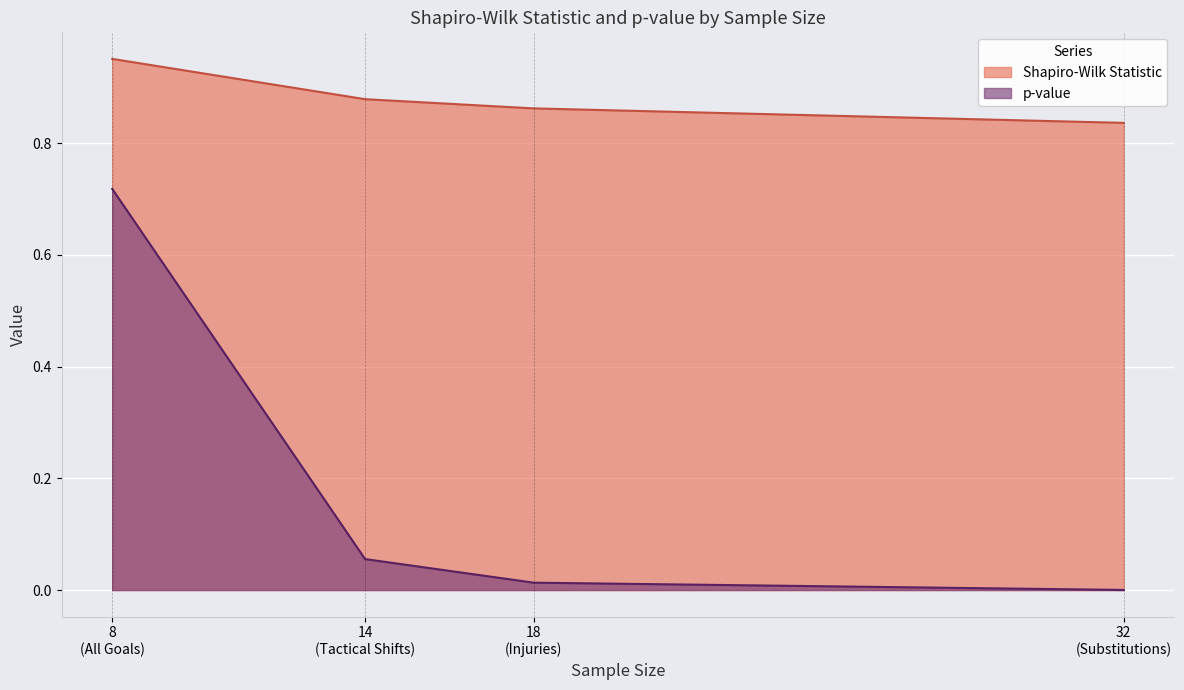

List the series in order of their peak value, highest first.

Shapiro-Wilk Statistic, p-value